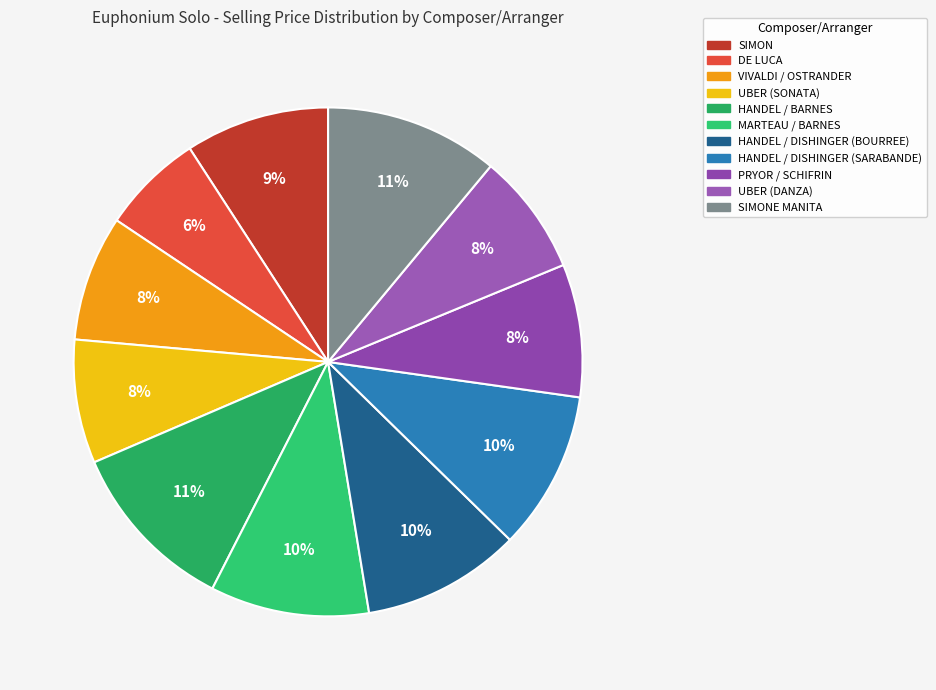

Count the number of slices in the pie.

11